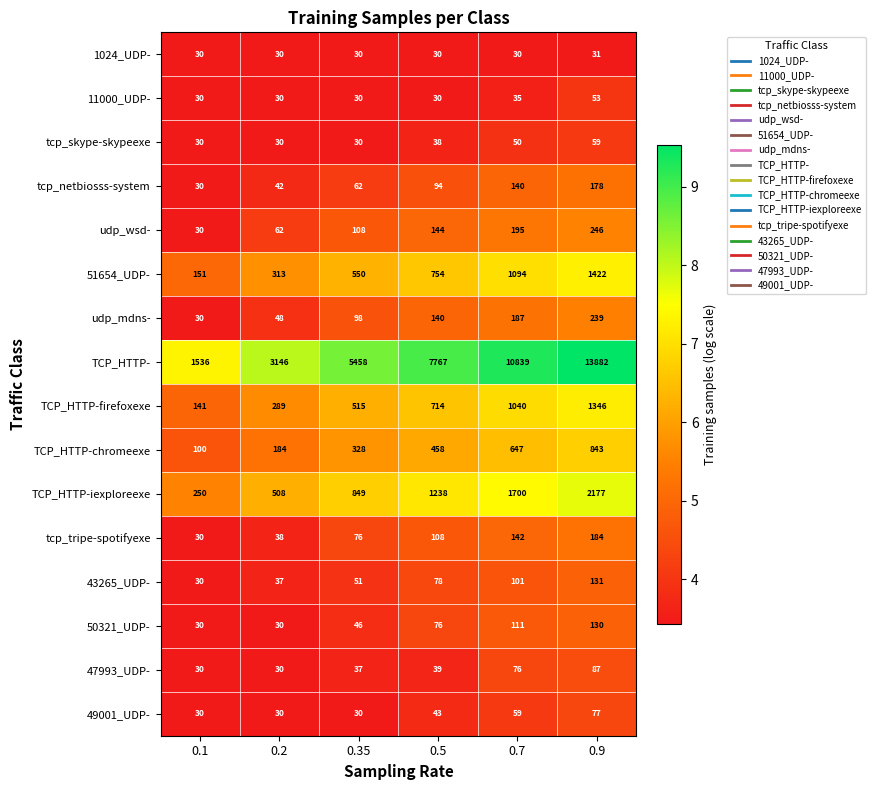

How many distinct data groups are displayed?

16